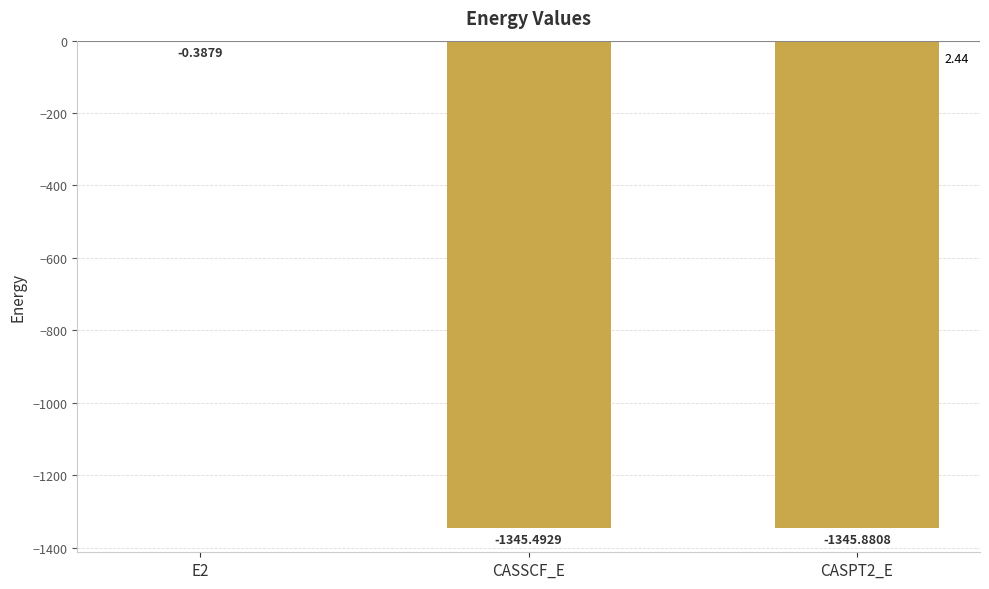

Which has a higher value, CASPT2_E or E2?

E2